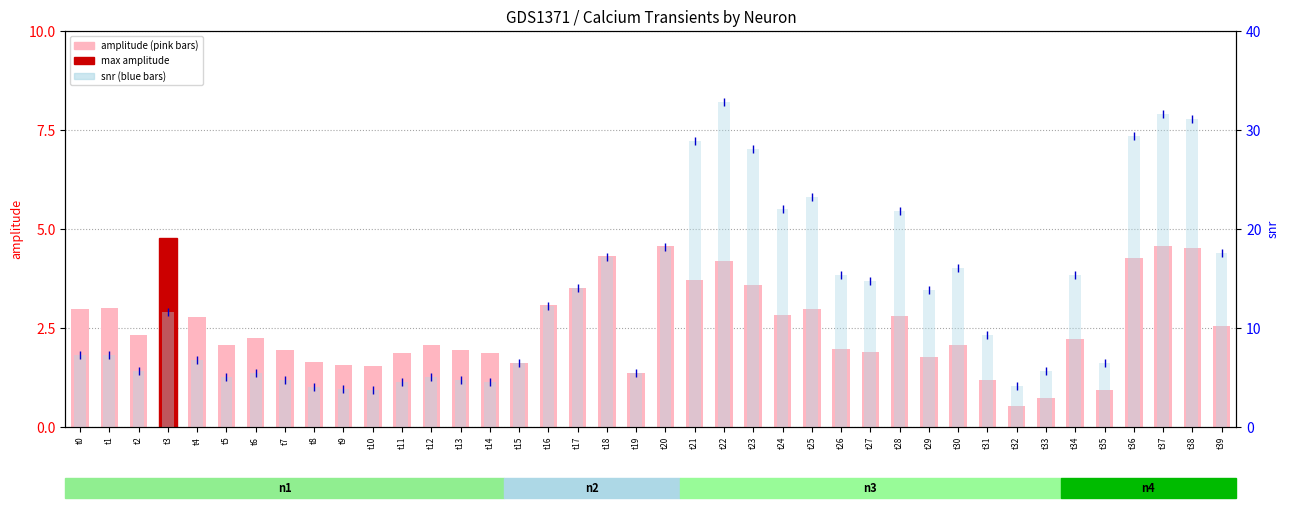

At how many categories does at least one series exceed 5?

32